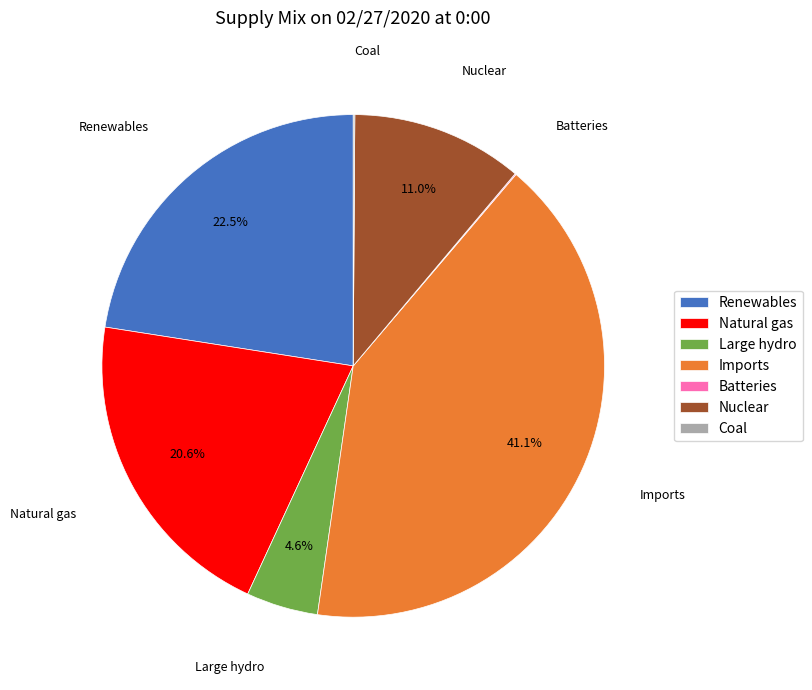

To the nearest percent, what is the combined percentage of Natural gas and Large hydro?

25%